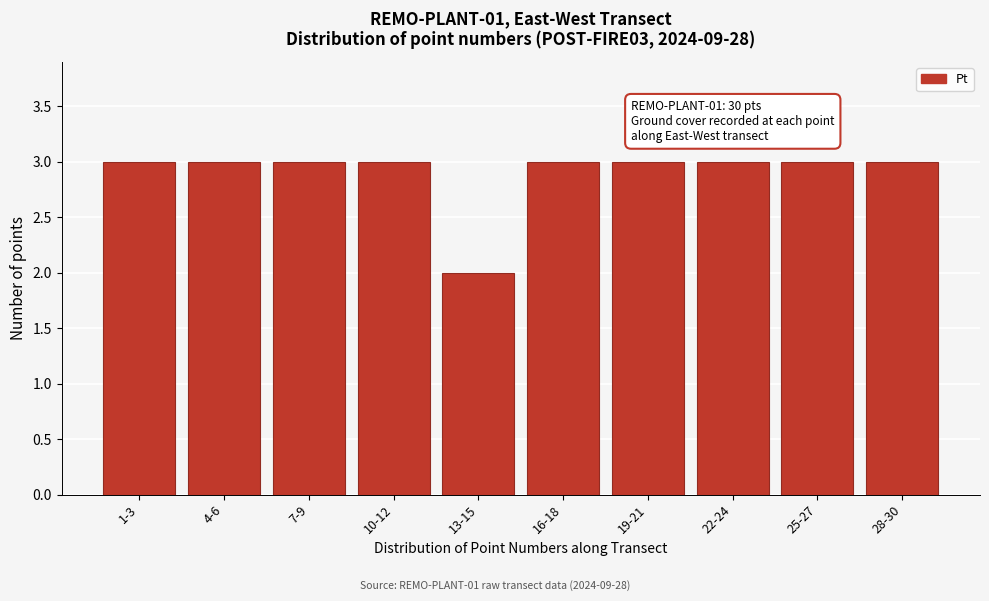

Reading right to left, transcribe all the data shown in this chart.

28-30=3	25-27=3	22-24=3	19-21=3	16-18=3	13-15=2	10-12=3	7-9=3	4-6=3	1-3=3